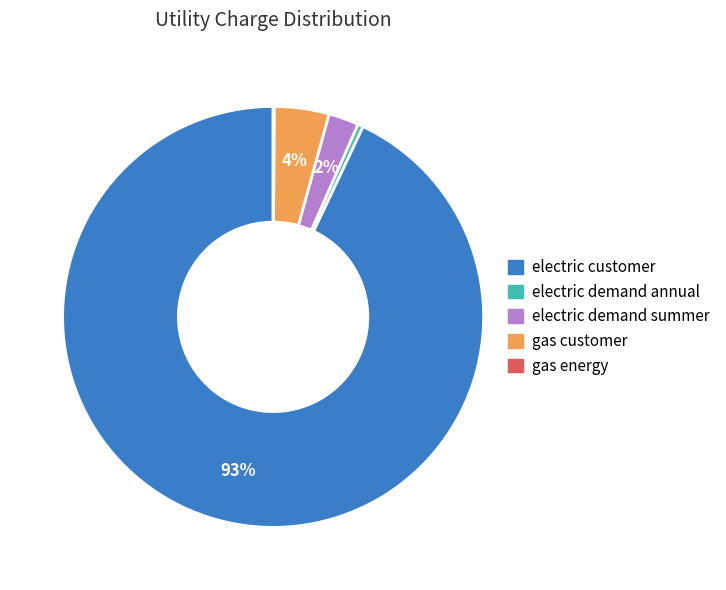

Which slice represents more than half of the pie?

electric customer